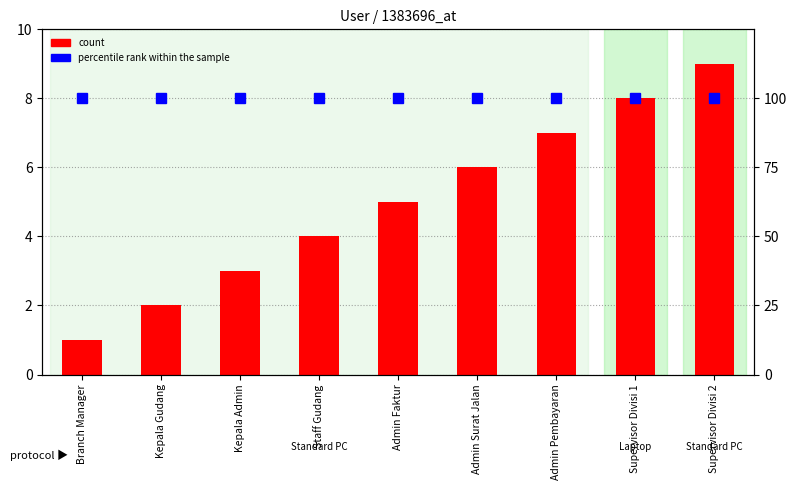

The count series shows 7 at Admin Faktur. True or false?

False